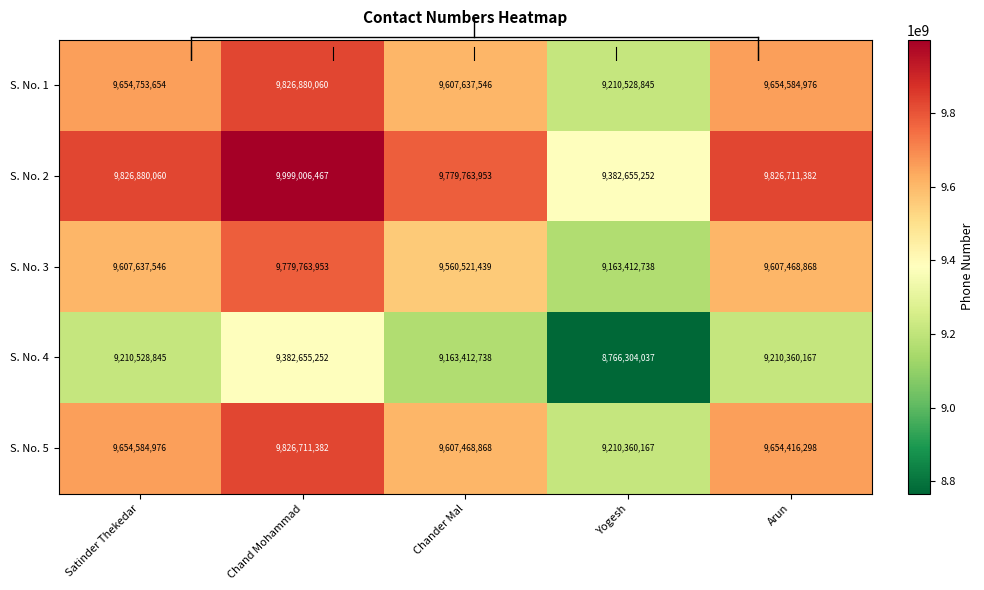

Which category has the highest value across all series?

Chand Mohammad